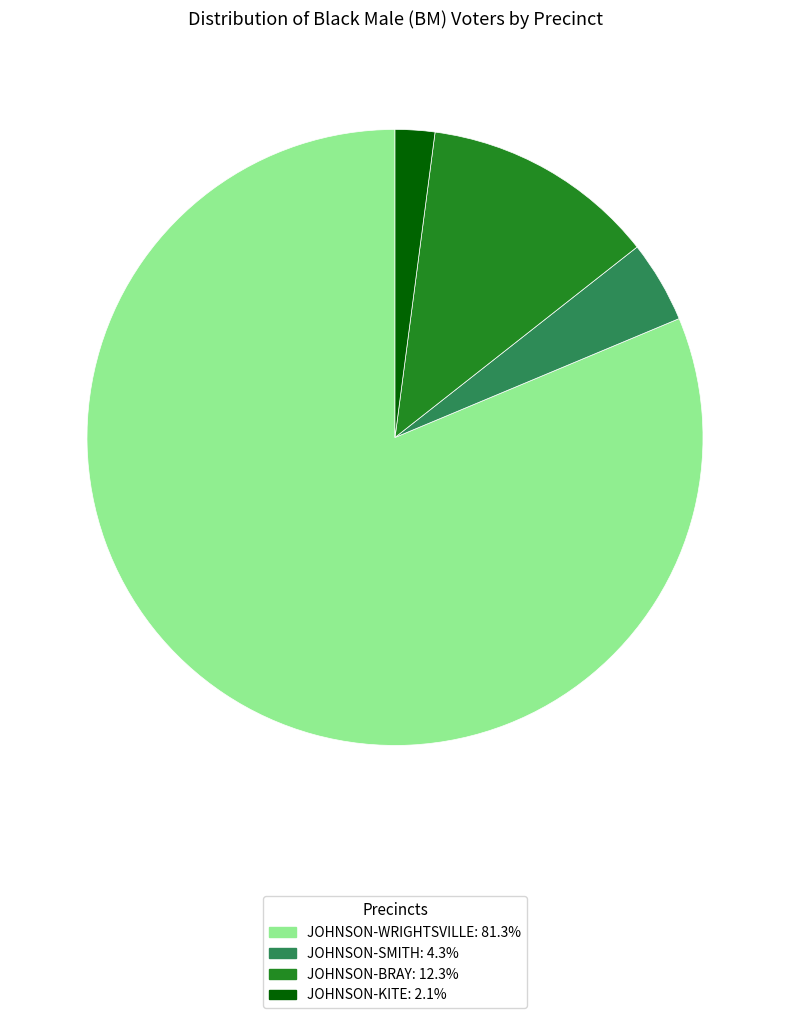

Do JOHNSON-SMITH and JOHNSON-BRAY together represent more than half of the pie?

No